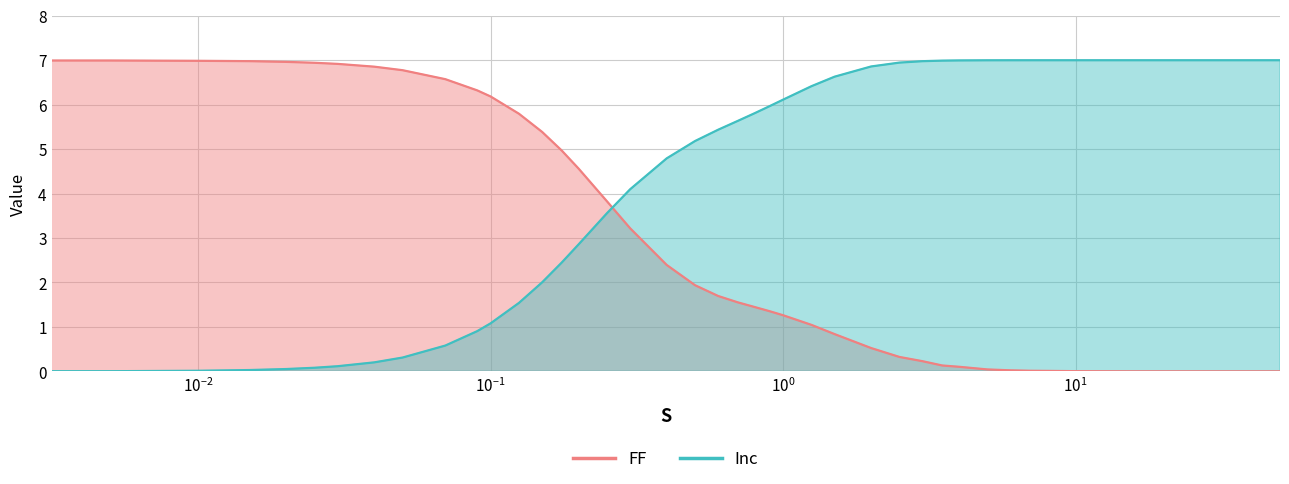

What is the maximum value for FF?

7.0